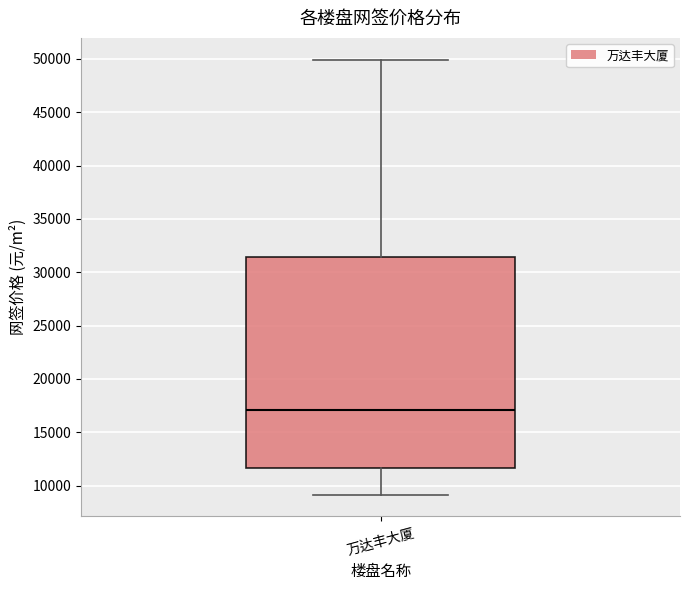

Where is the lower edge of the box for 万达丰大厦 on the y-axis? The values are not printed on the chart, so give them approximately, as read against the axis.

11500